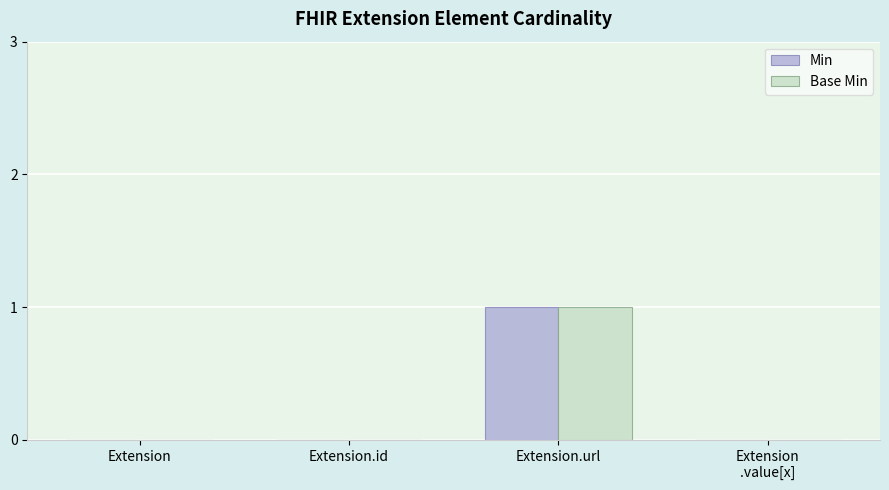

What is the sum of the Base Min values at Extension.id and Extension.url?

1